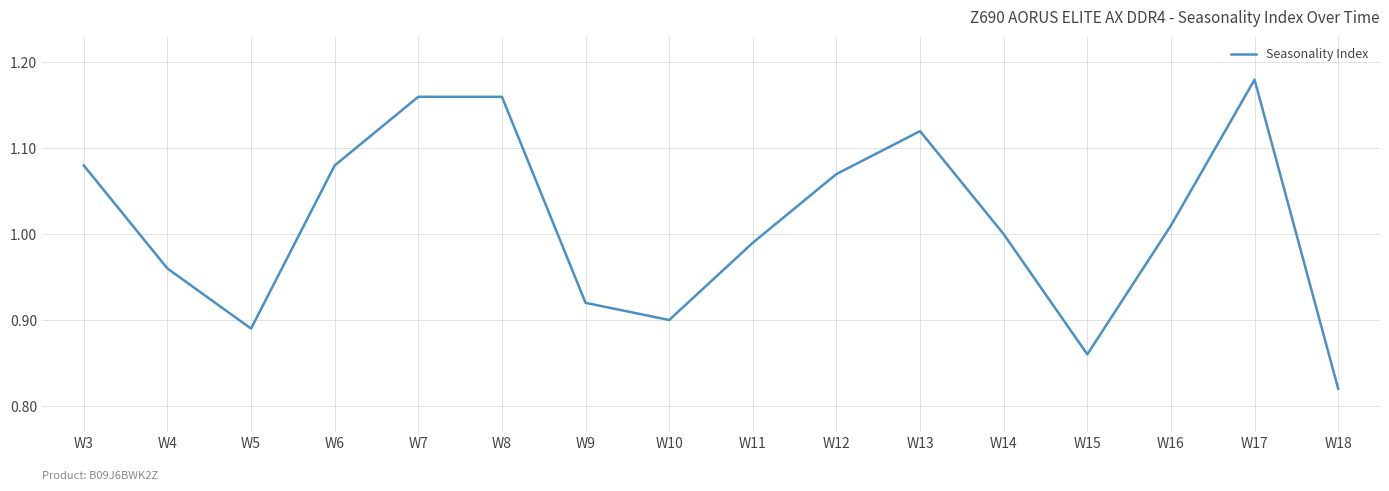

Which label corresponds to the largest value in the chart?

W17